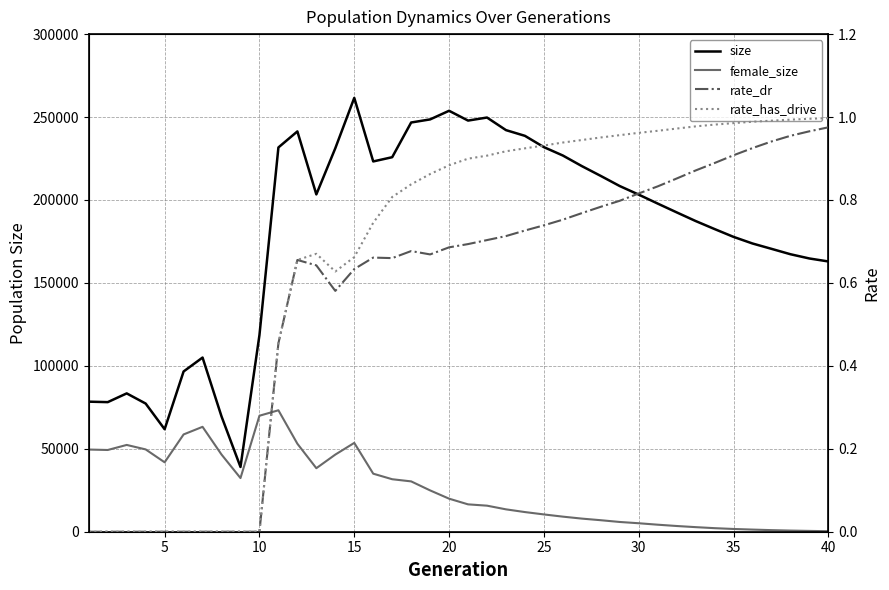

What is the difference between the second highest and minimum values in the size series?

214734.0